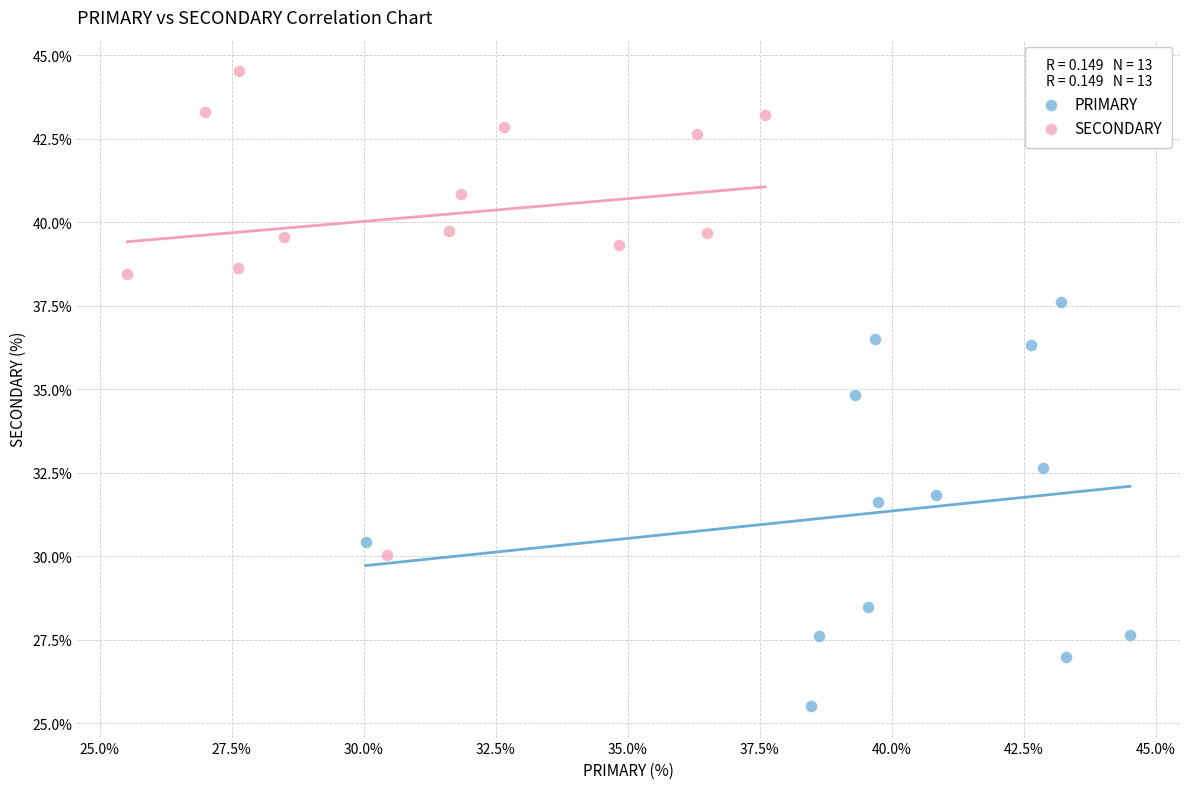

Which series has the largest Y range (max minus min)?

SECONDARY